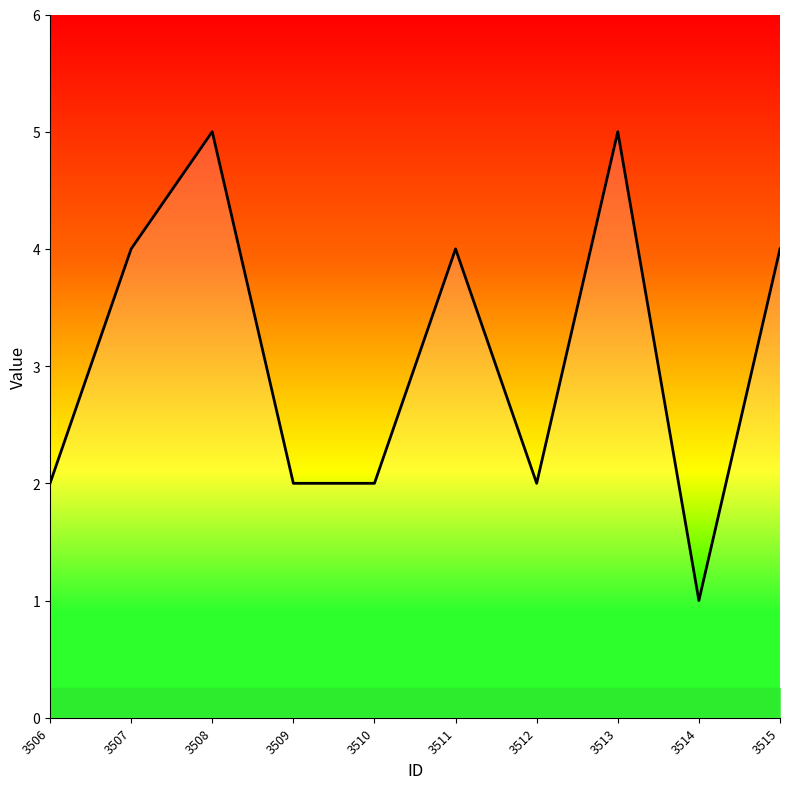

Does the chart have visible grid lines?

No